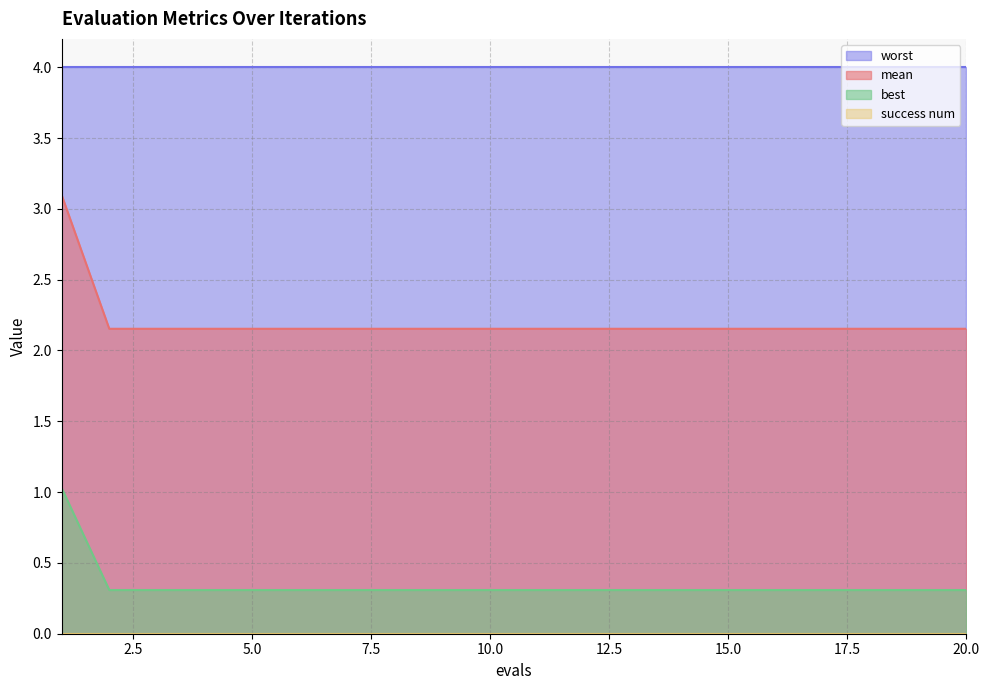

True or false: best and mean intersect in this chart.

False